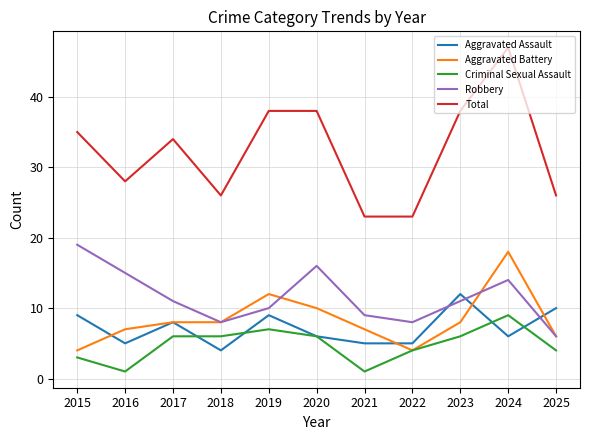

True or false: Aggravated Battery has more than 0 interior local peaks.

True